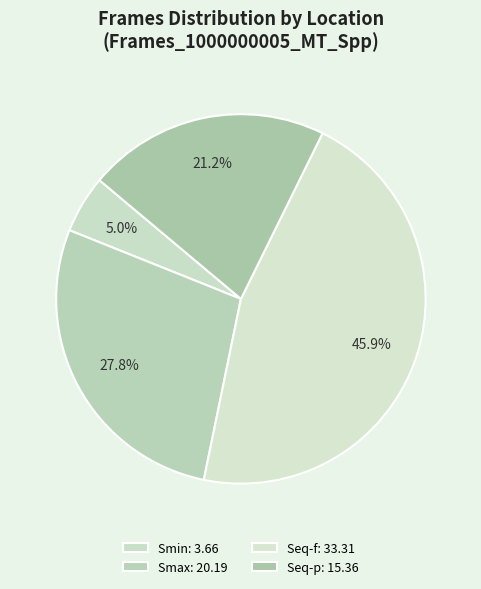

To the nearest percent, what is the difference between the largest and smallest slice percentages?

41%